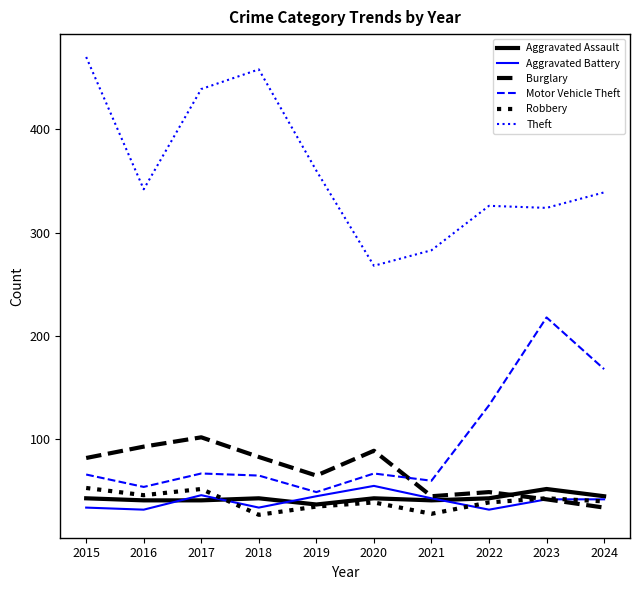

What is the difference between the highest and lowest values at 2015?

436